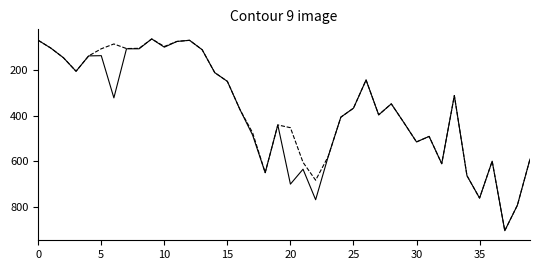

How many lines are shown in the chart?

2